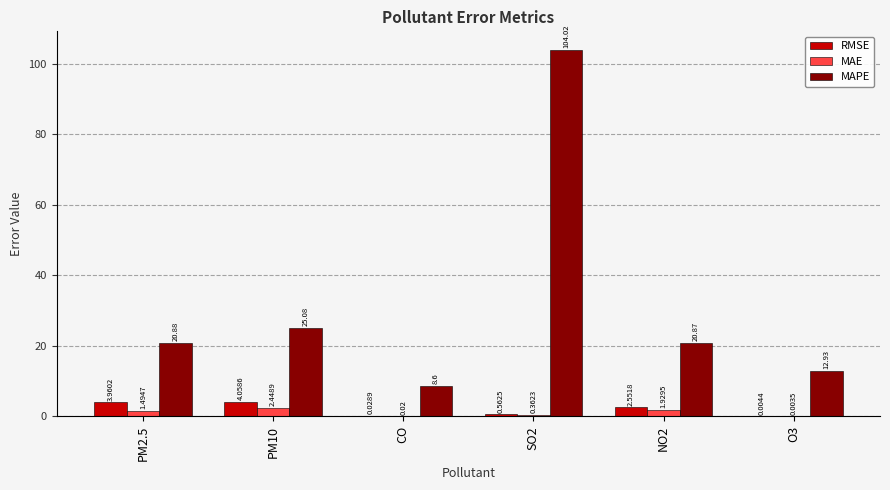

What is the sum of all MAPE values?

192.4